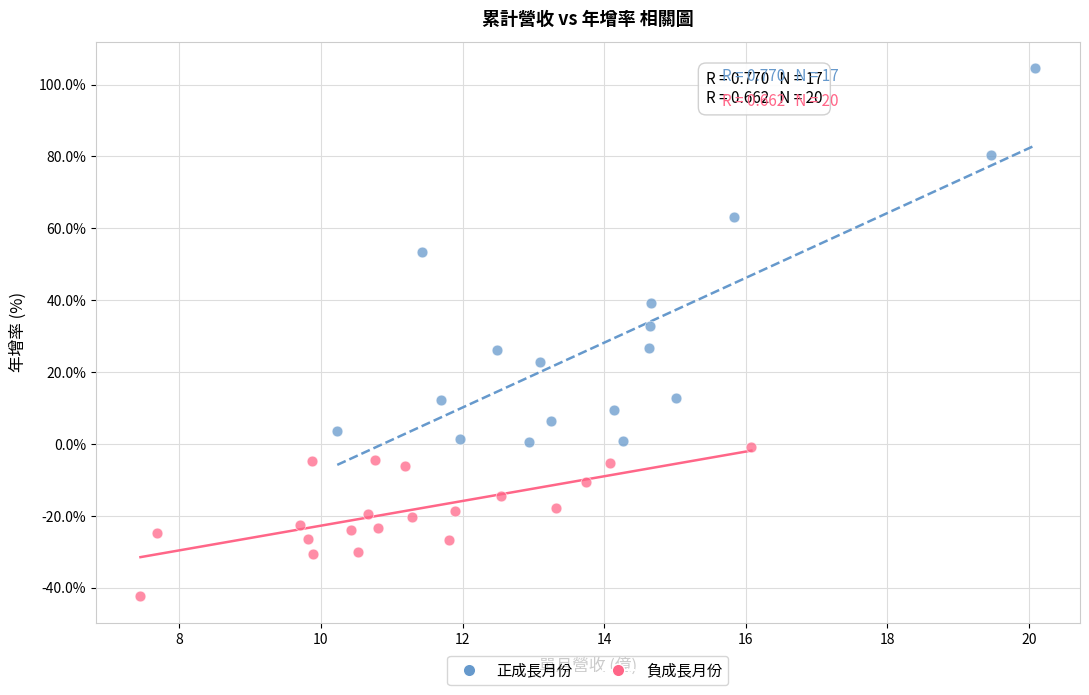

Which series contains the highest Y value?

正成長月份